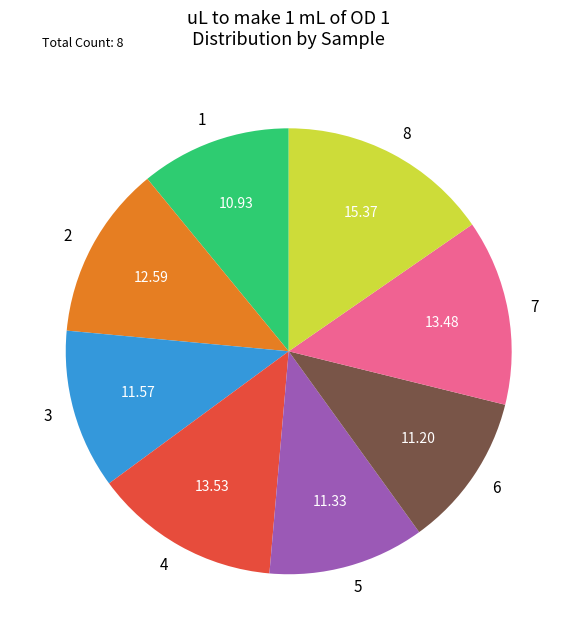

Is the sum of 3 and 6 greater than half?

No